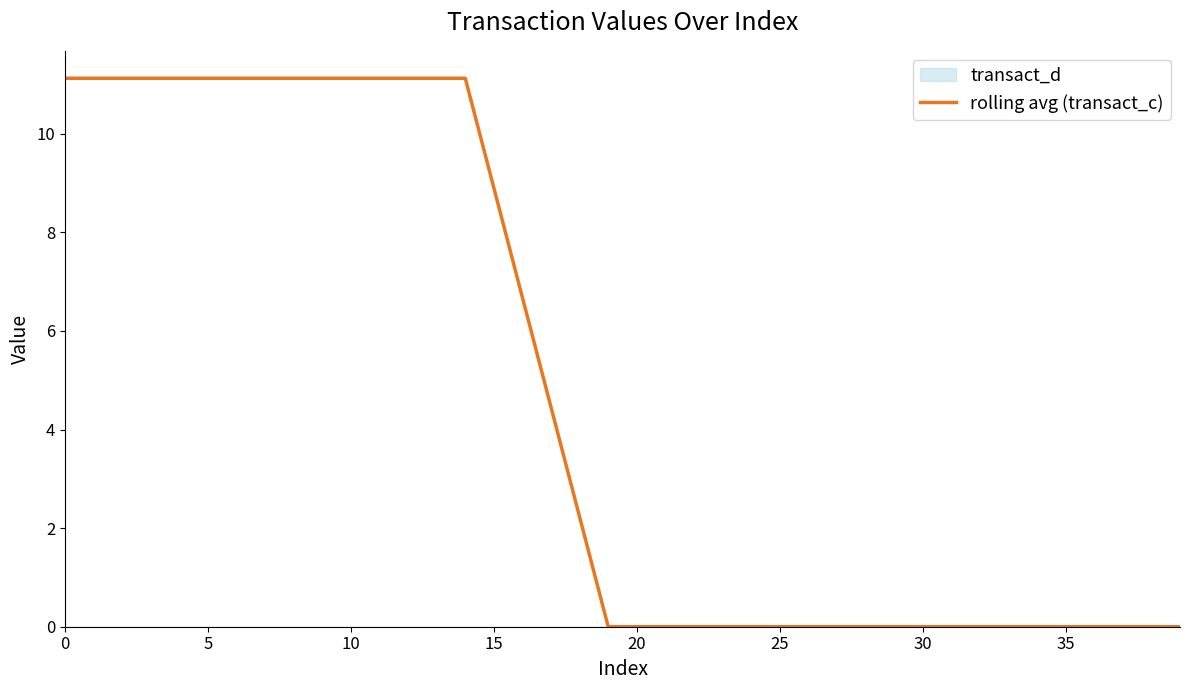

What is the difference between the maximum and minimum values?

11.1